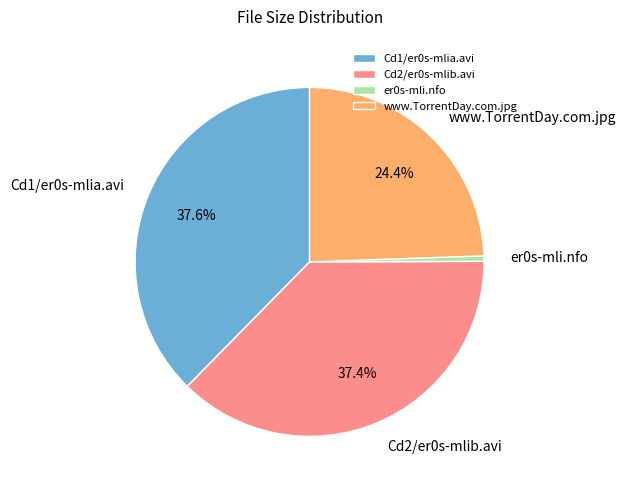

To the nearest percent, what portion does www.TorrentDay.com.jpg represent?

24%